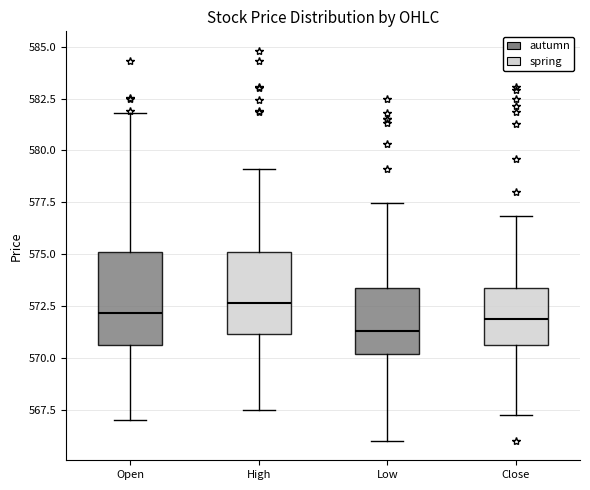

Reading left to right, read every box against the y-axis: the position of its median line, the range the box covers, and the ends of its whiskers. The values are not printed on the chart, so give them approximately, as read against the axis.

Open: median 572.0, box 570.5 to 575.0, whiskers 567.0 to 582.0
High: median 572.5, box 571.0 to 575.0, whiskers 567.5 to 579.0
Low: median 571.5, box 570.0 to 573.5, whiskers 566.0 to 577.5
Close: median 572.0, box 570.5 to 573.5, whiskers 567.5 to 577.0